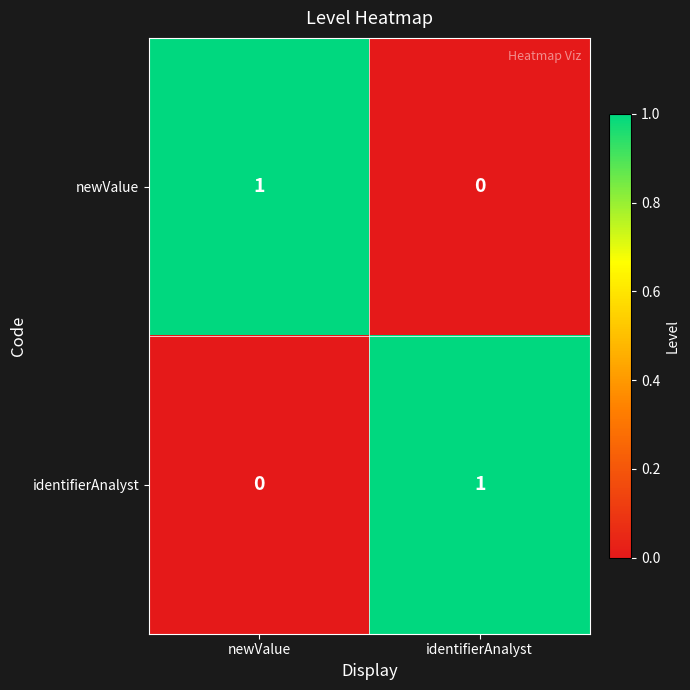

How many series are shown in this chart?

2